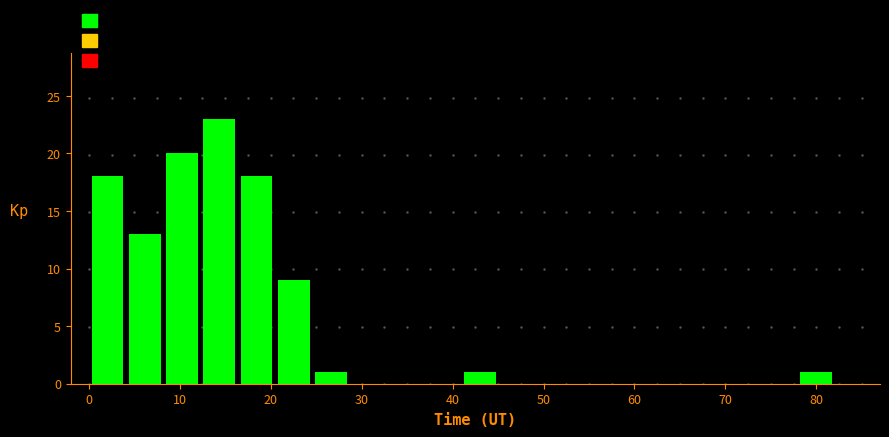

Reading left to right, list every bar in this chart as the range it spans on the x-axis followed by its height. Neither the bar edges nor the heights are printed on the chart, so give them approximately, as read against the axes.

0.0 to 4.1: 18
4.1 to 8.2: 13
8.2 to 12.3: 20
12.3 to 16.4: 23
16.4 to 20.5: 18
20.5 to 24.6: 9
24.6 to 28.7: 1
28.7 to 32.8: 0
32.8 to 36.9: 0
36.9 to 41.0: 0
41.0 to 45.1: 1
45.1 to 49.2: 0
49.2 to 53.3: 0
53.3 to 57.4: 0
57.4 to 61.5: 0
61.5 to 65.6: 0
65.6 to 69.7: 0
69.7 to 73.8: 0
73.8 to 77.9: 0
77.9 to 82.0: 1